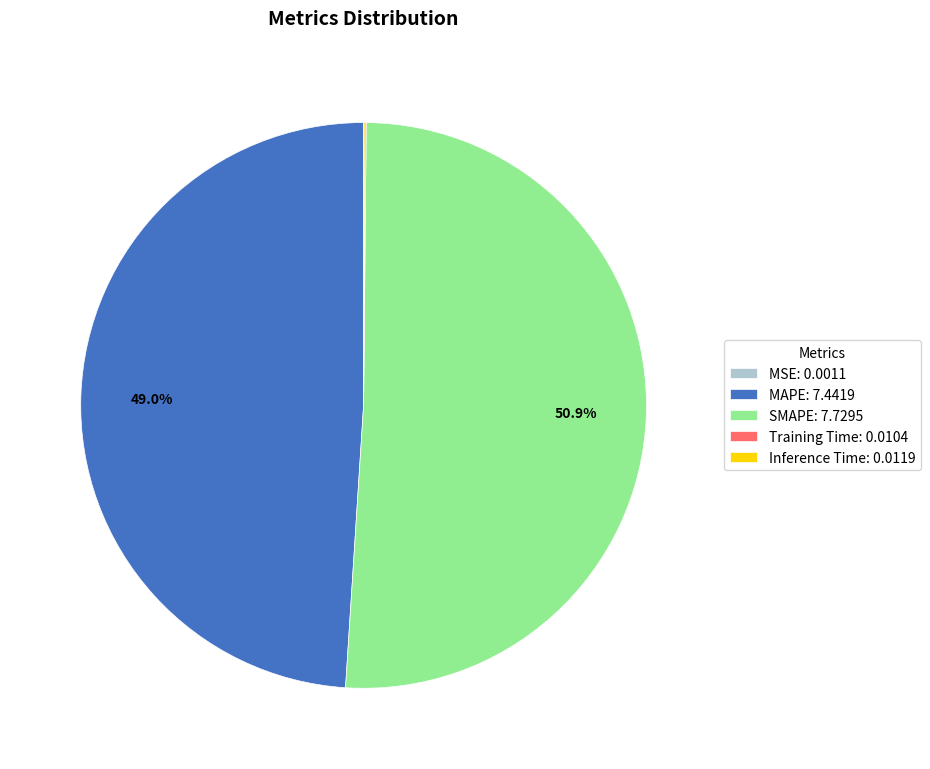

Is it true that SMAPE is 51% of the pie?

True